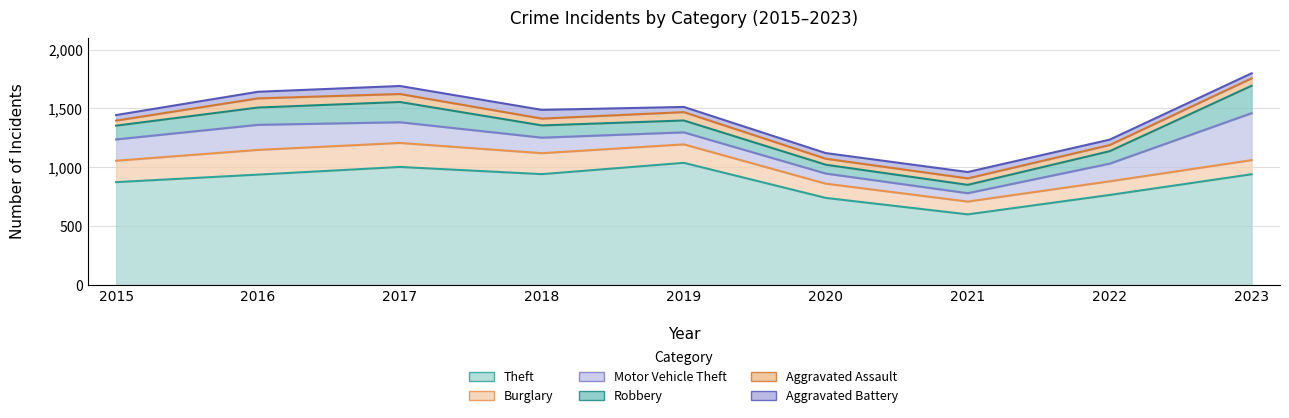

The value of Robbery at 2021 is 71. True or false?

True